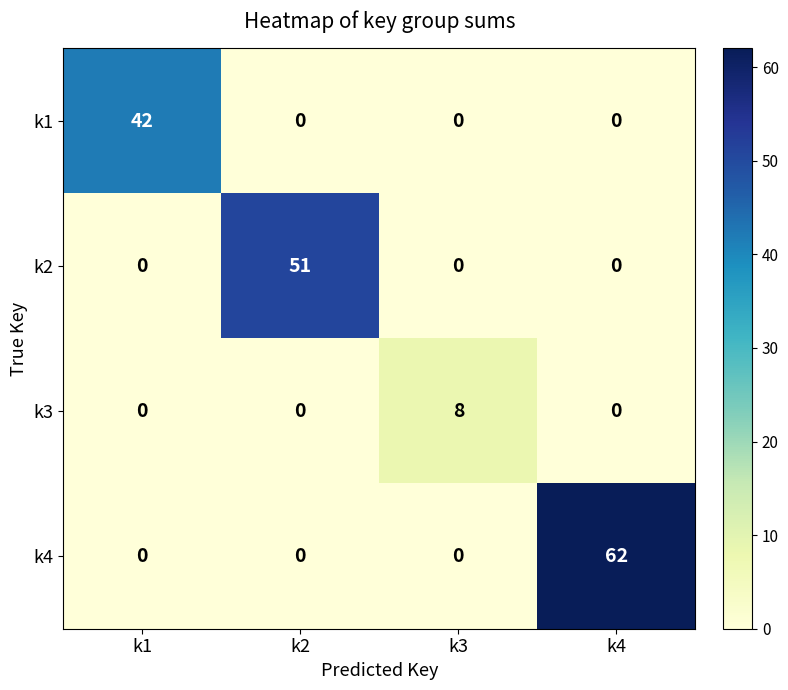

What is the total value across all series at k4?

62